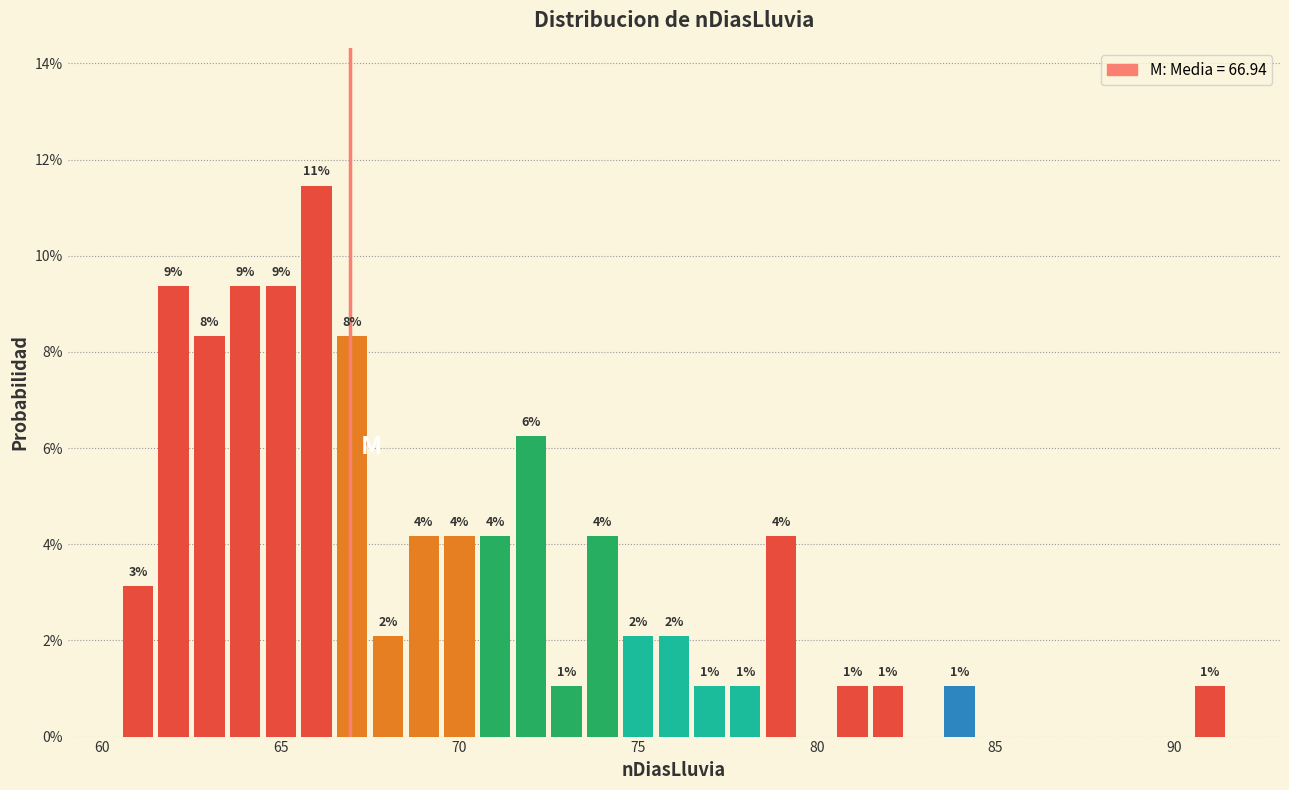

Around what value on the x-axis is the tallest bar? Give the approximate position of its centre, as read against the axis.

66.0